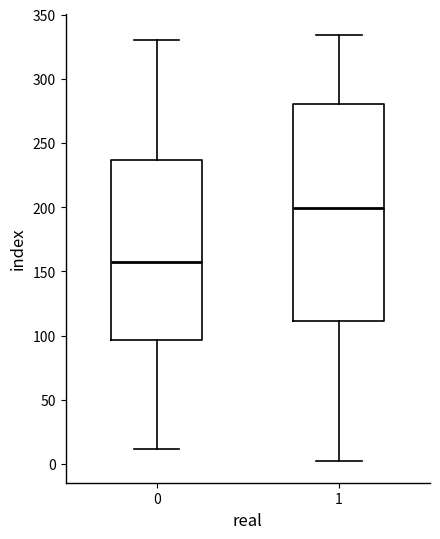

Which box's median line is the lowest?

0